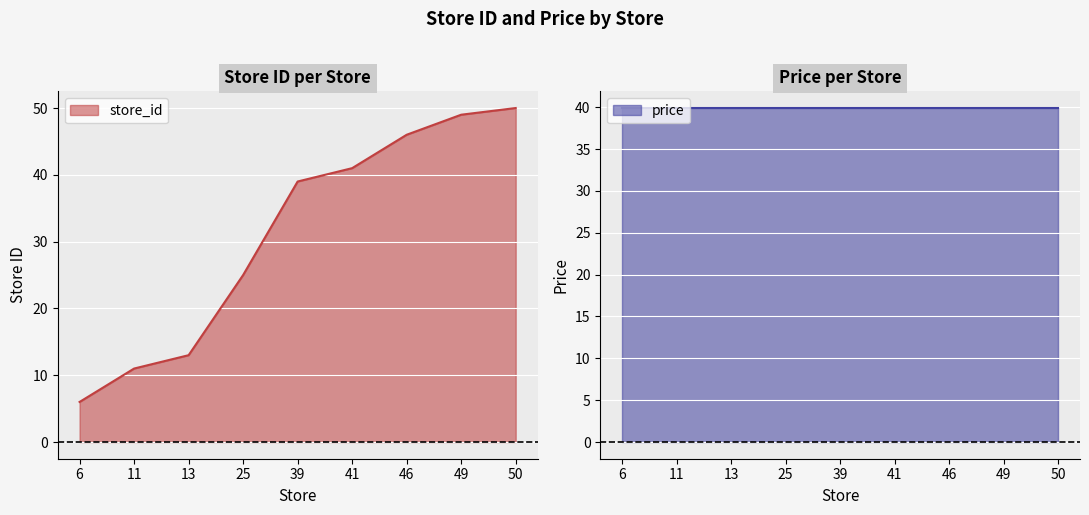

Reading left to right, extract all data points from this chart.

6	11	13	25	39	41	46	49	50